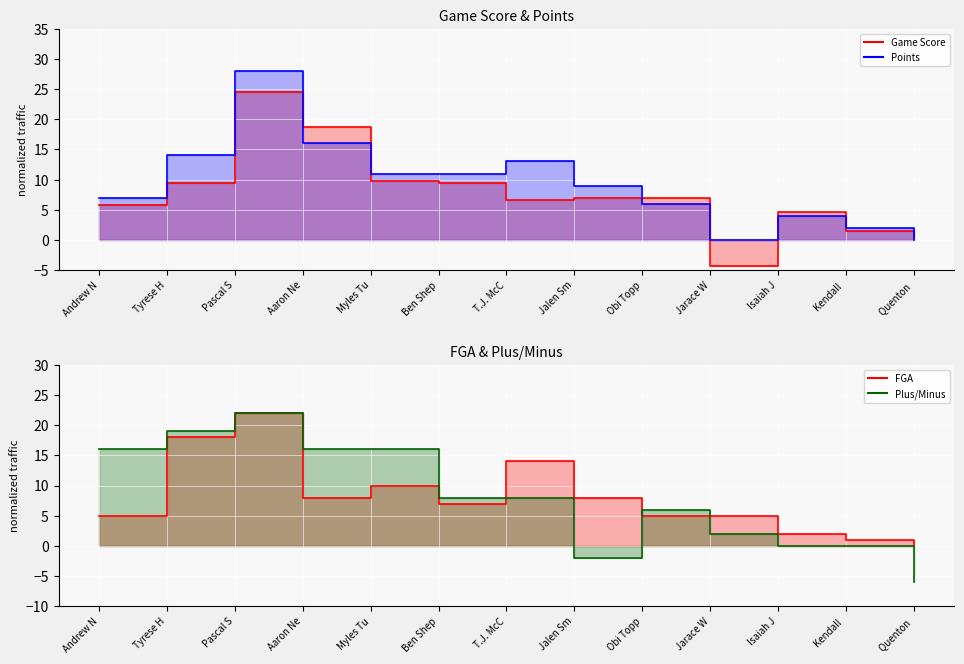

What is the sum of all FGA values?

105.0